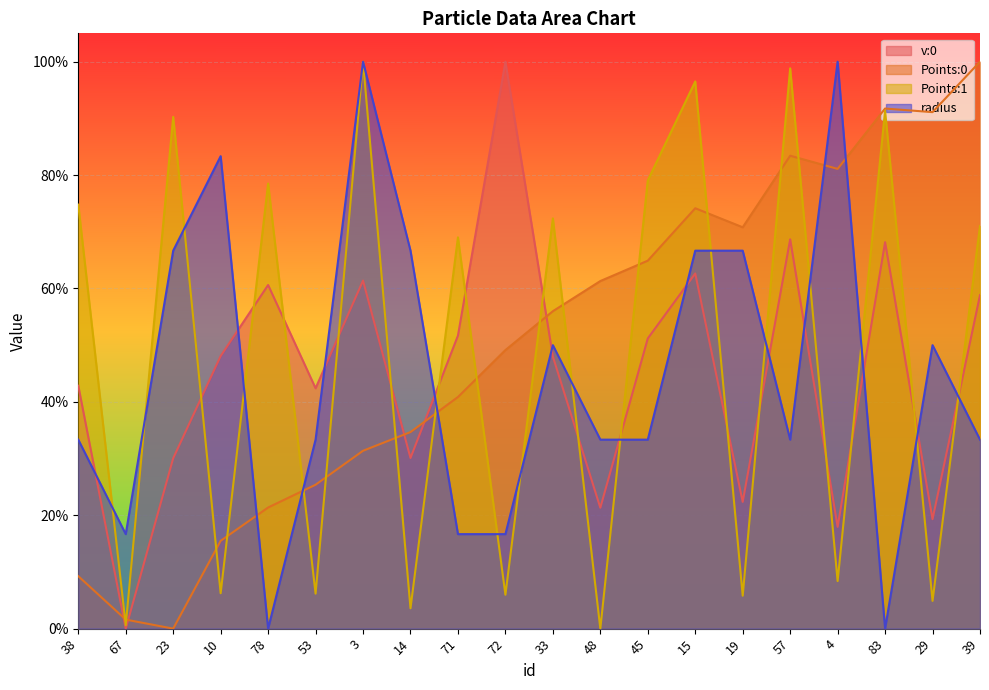

The value of radius at 14 is 0.7. True or false?

True